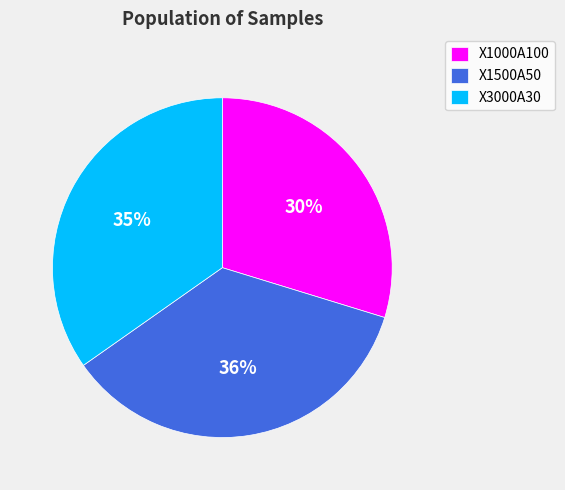

Which has a higher value, X1500A50 or X3000A30?

X1500A50